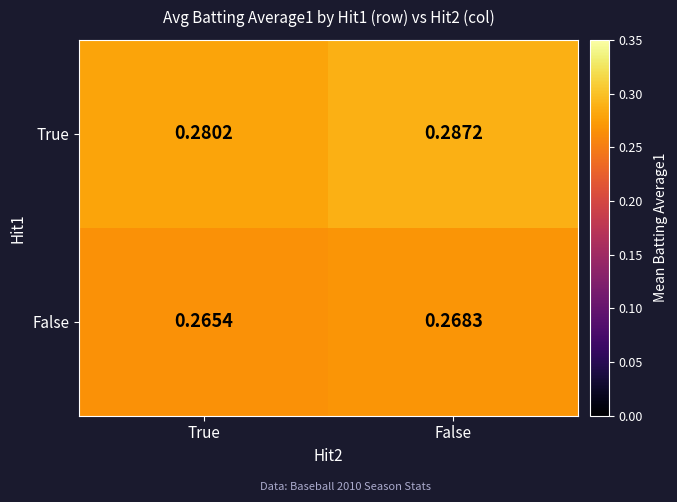

Which series changed the most between True and False?

True